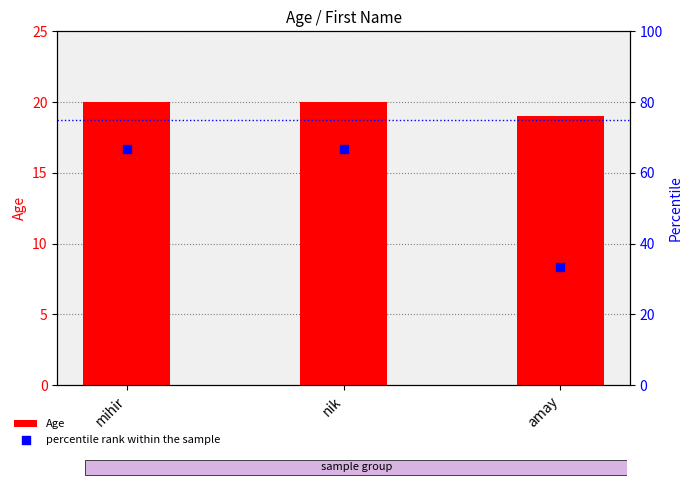

What are all the series names shown in the legend?

Age, percentile rank within the sample